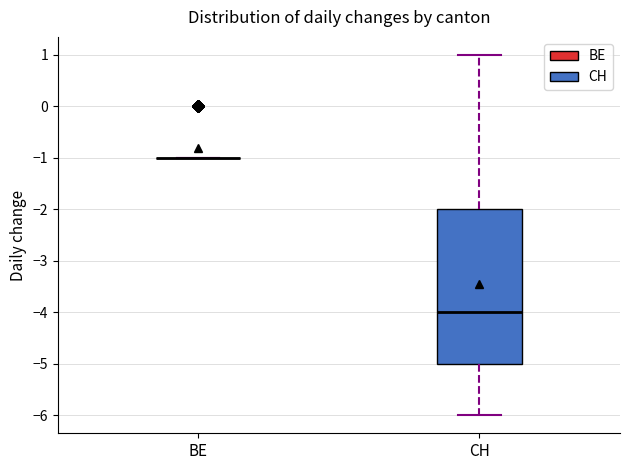

Which box is the tallest, from its lower edge to its upper edge?

CH